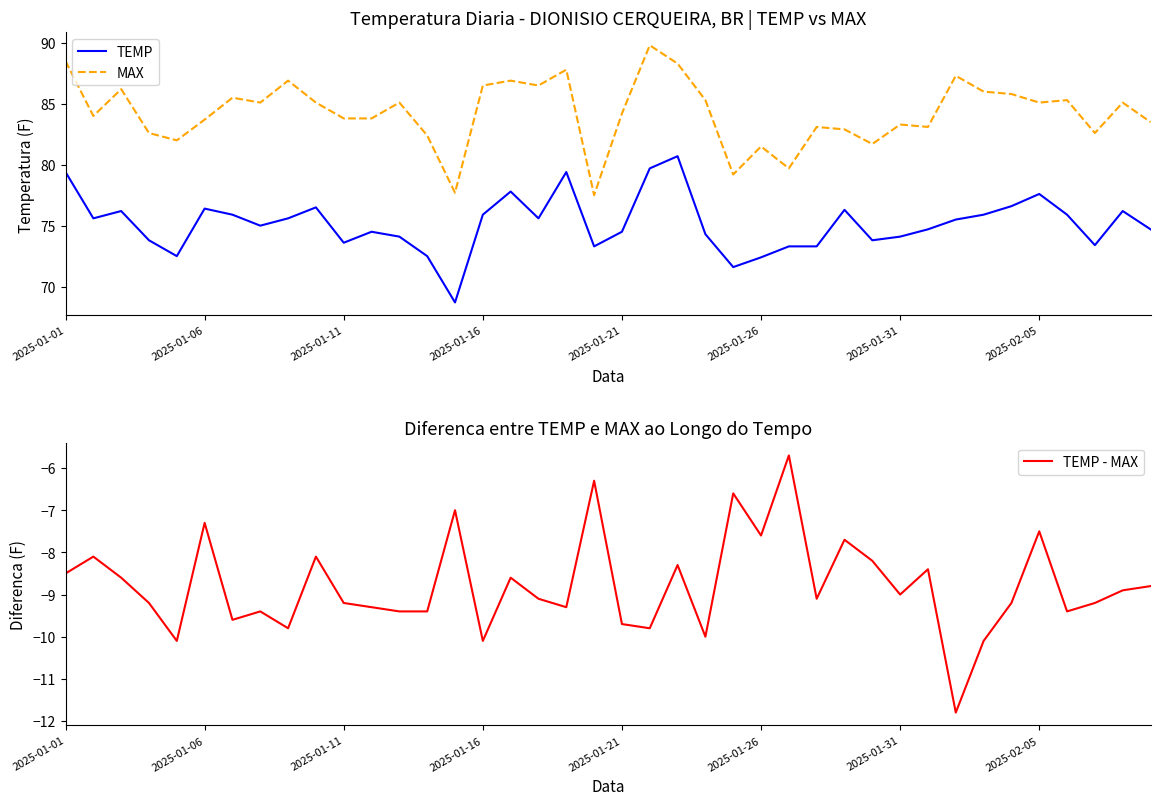

At 13, list the series in order from smallest to largest.

TEMP - MAX, TEMP, MAX